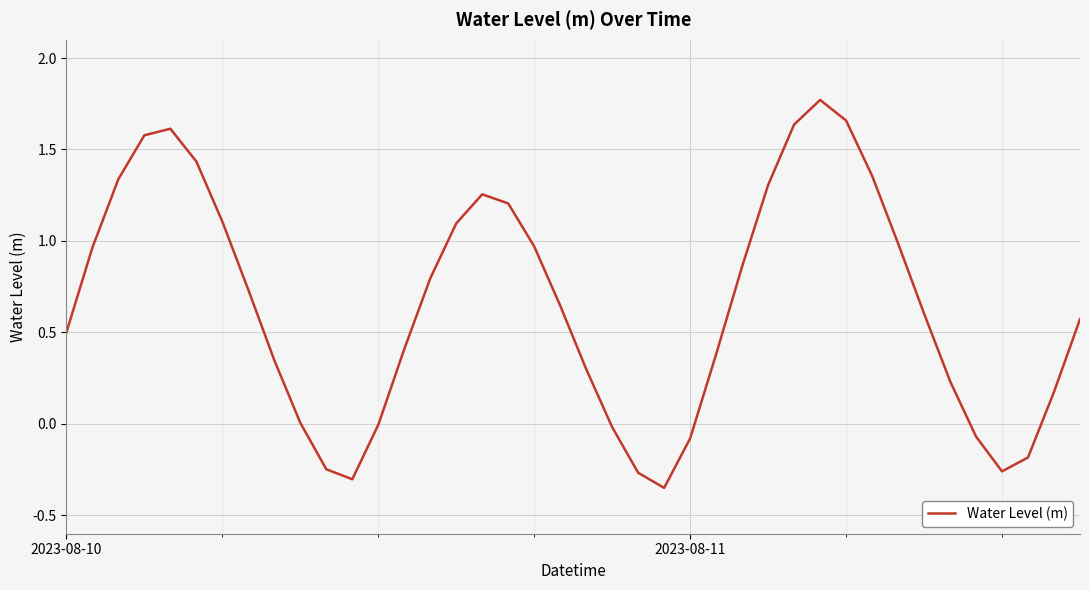

How many series are shown in this chart?

1